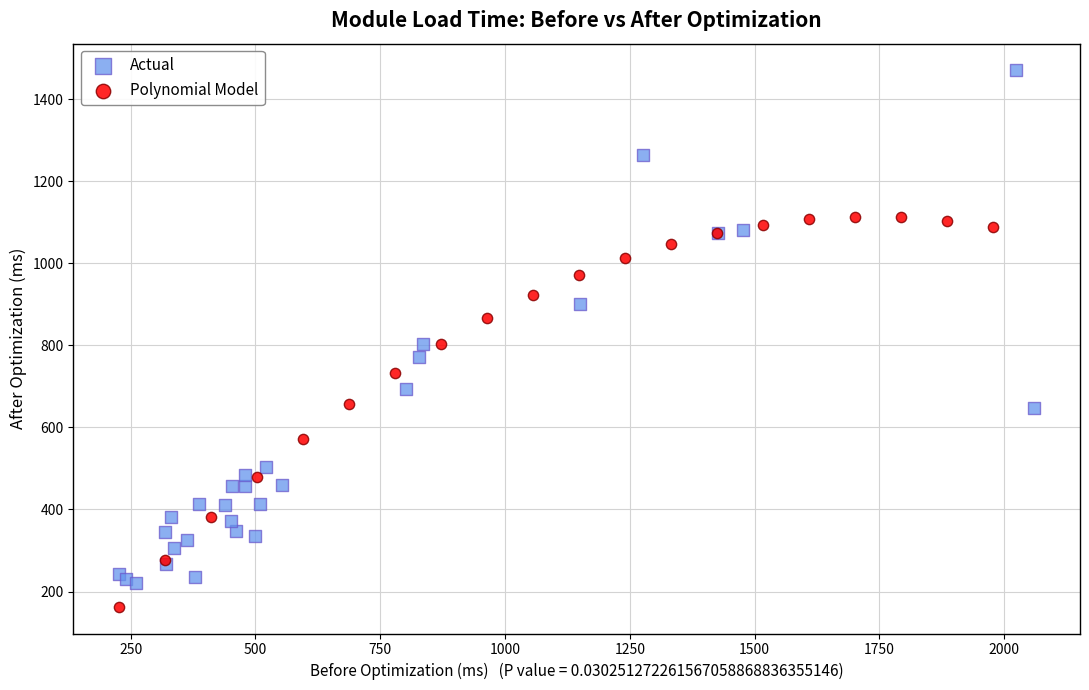

Which series contains the highest Y value?

Actual